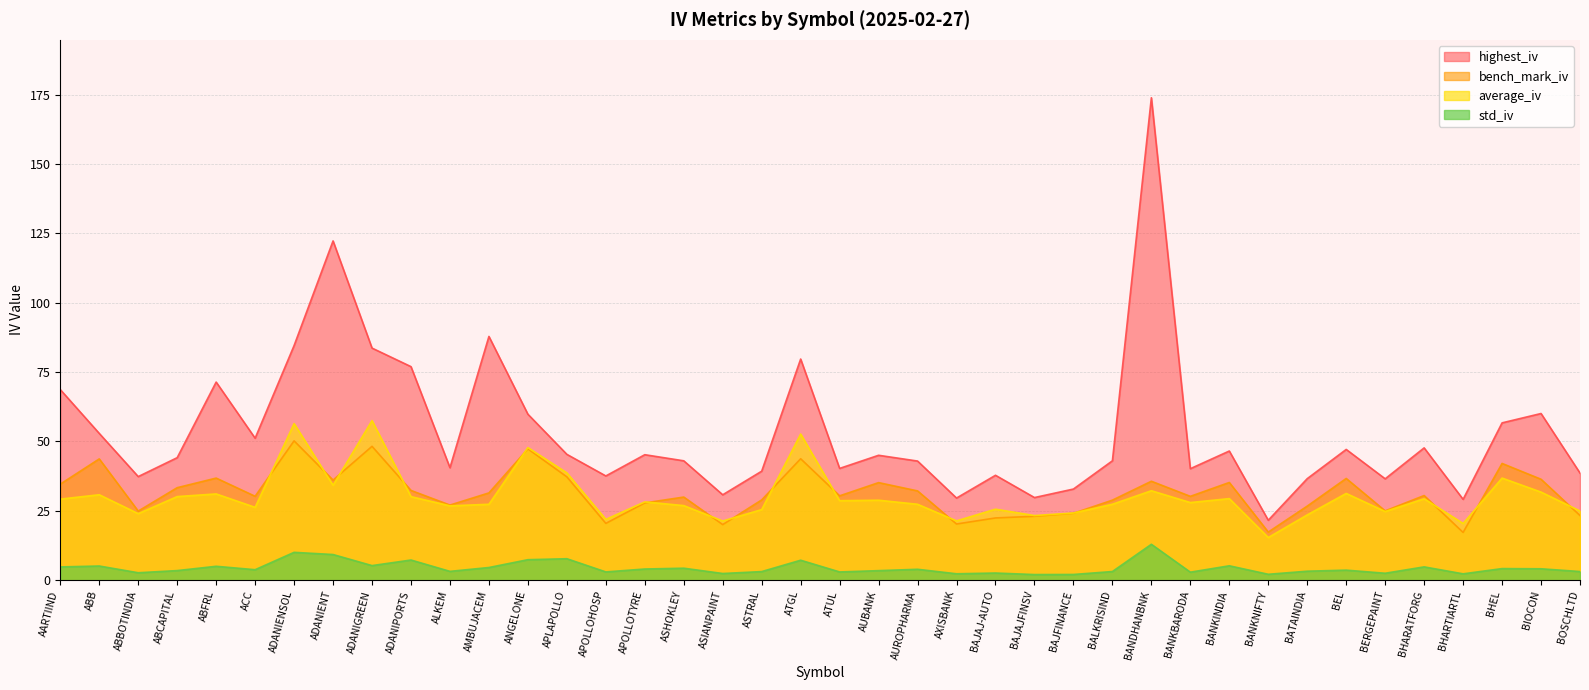

Between BATAINDIA and BALKRISIND, which is larger?

BALKRISIND